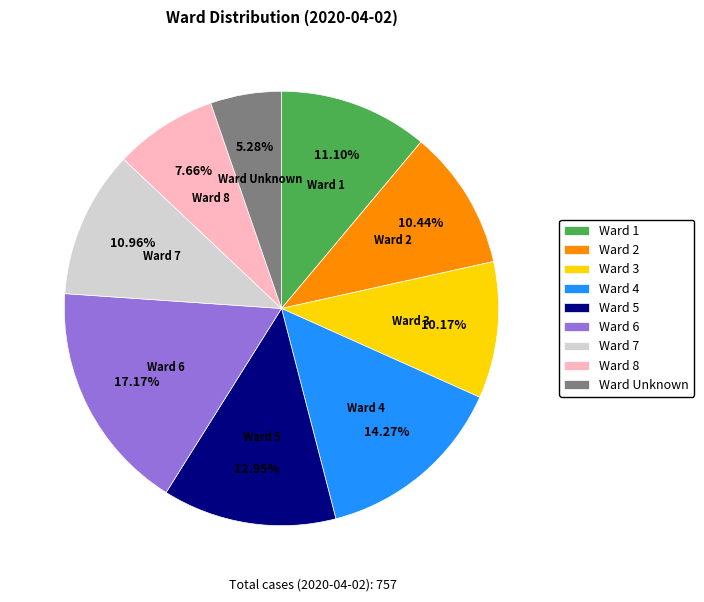

Do Ward 7 and Ward 1 together represent more than half of the pie?

No